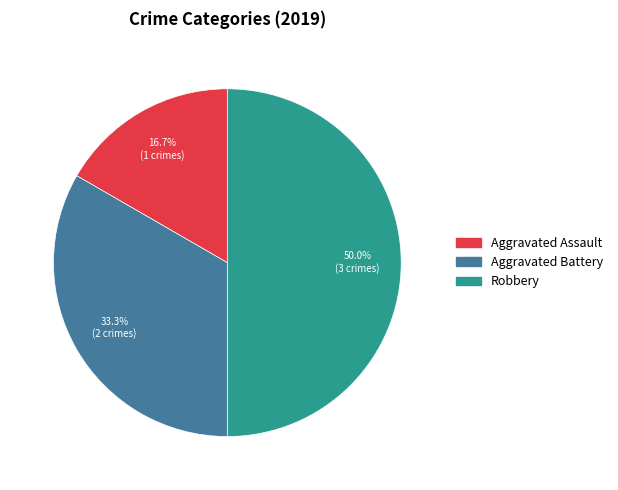

Rank the categories by value from highest to lowest.

Robbery, Aggravated Battery, Aggravated Assault